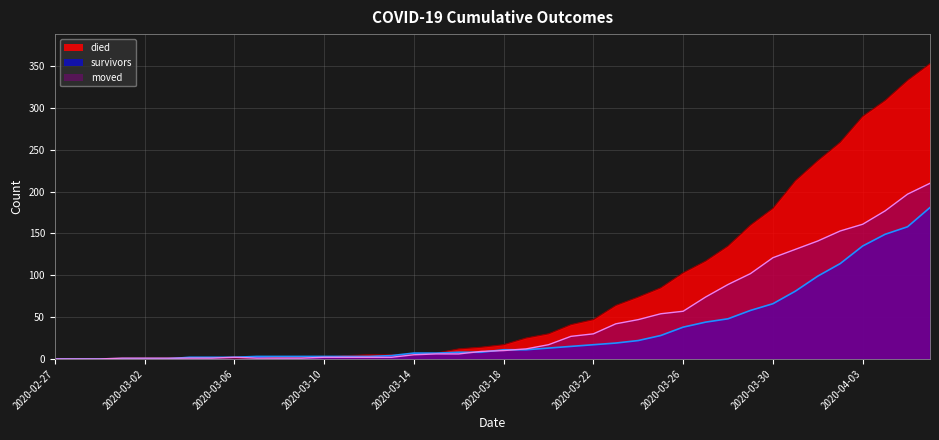

Does the chart display data point markers on the line(s)?

No